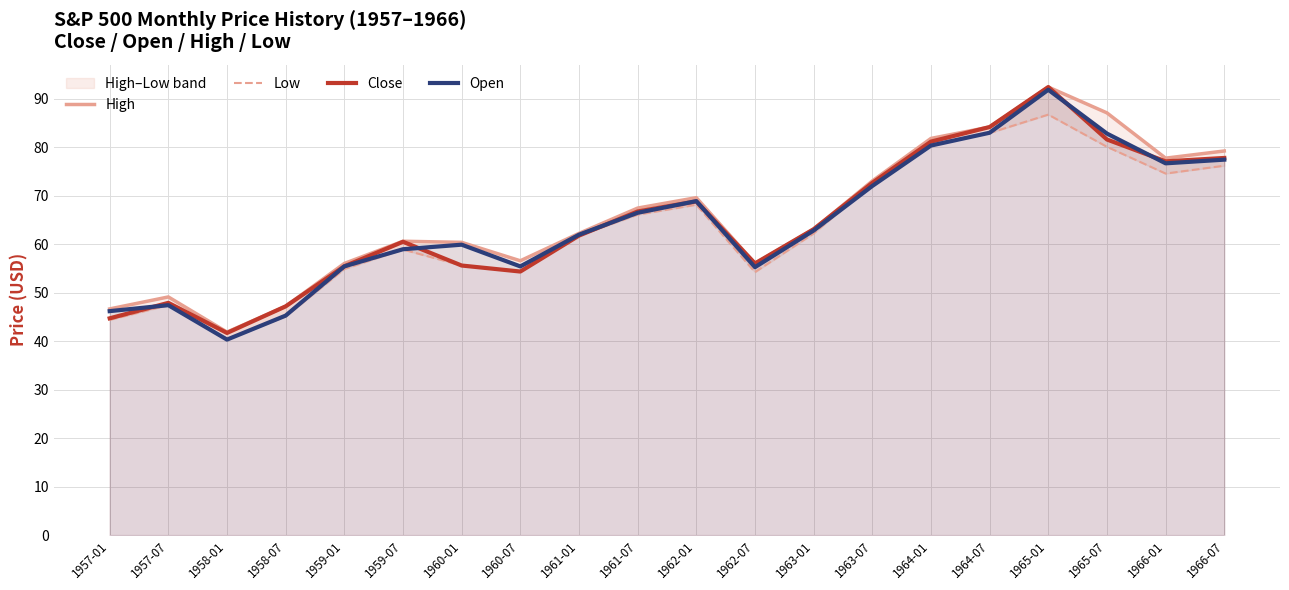

The value of Close at 1959-07 is 60.5. True or false?

True